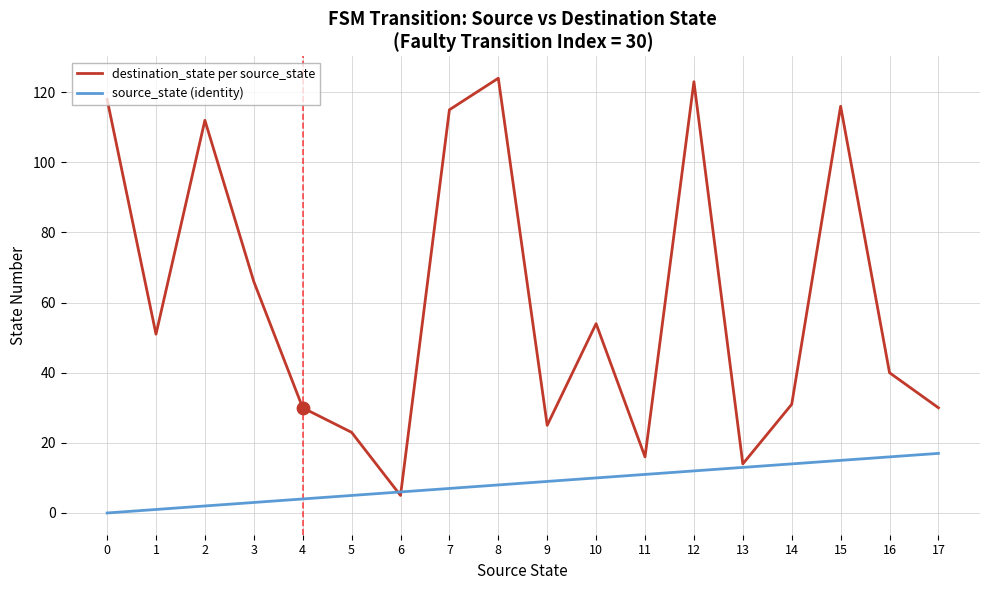

Which series has the widest spread of values?

destination_state per source_state